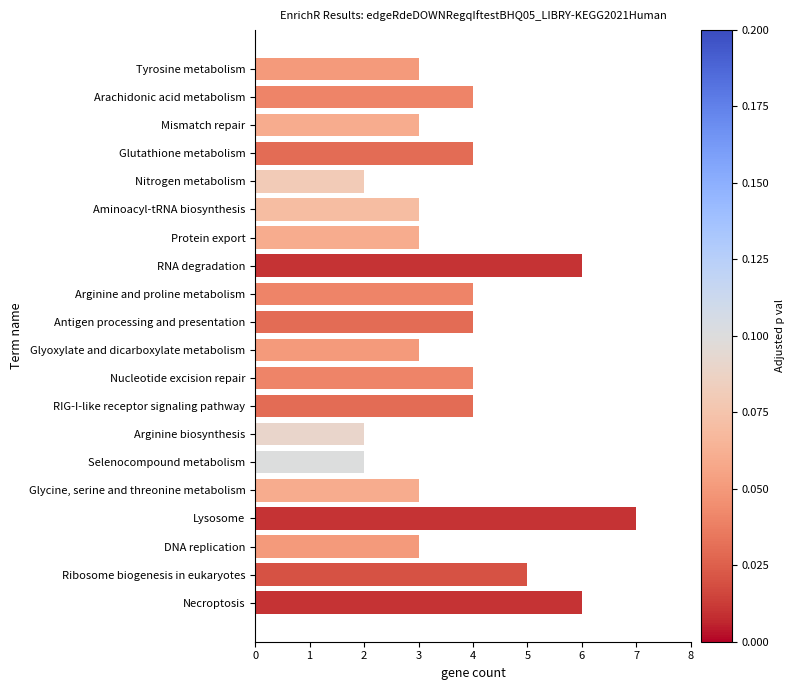

What is the difference between the second highest and second lowest values?

4